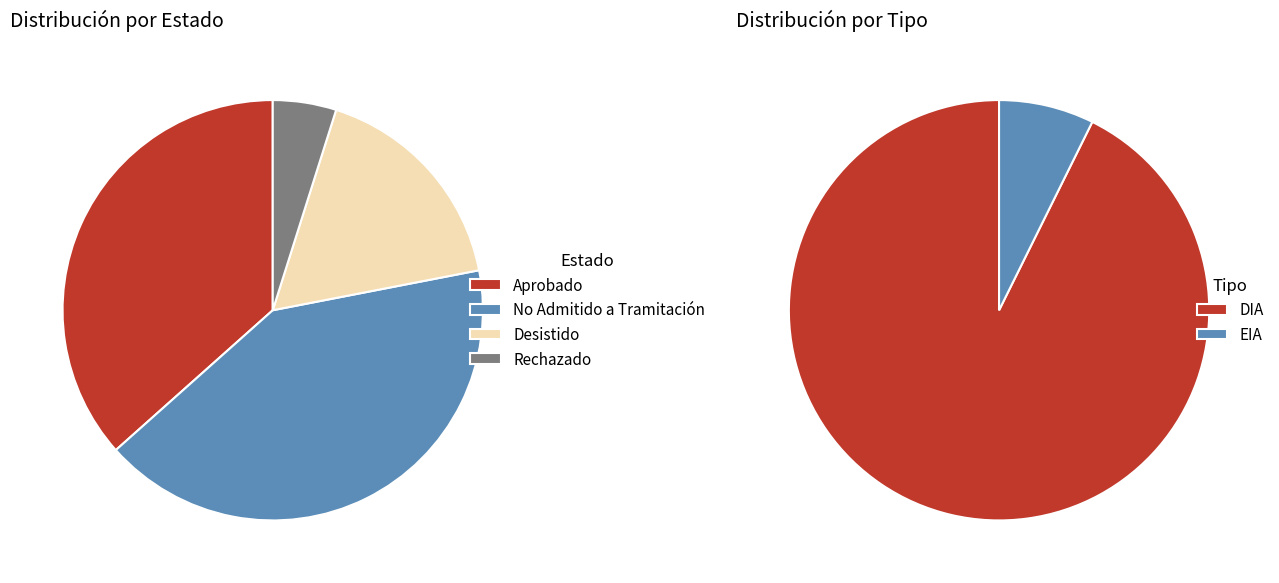

Is it true that Rechazado is 5% of the pie?

True